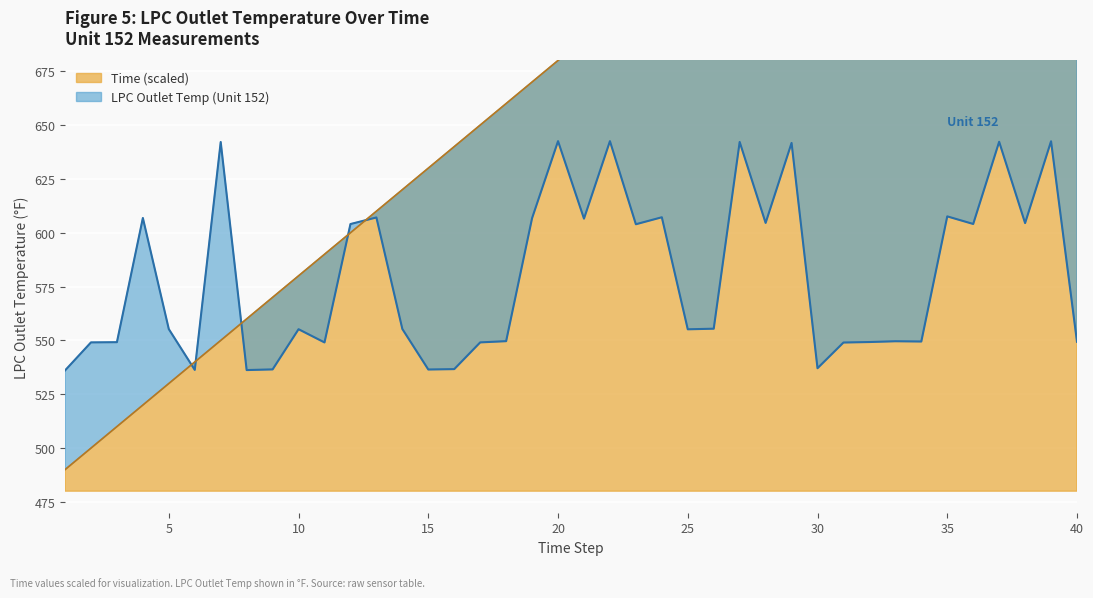

Rank the categories by Time value from lowest to highest.

1, 2, 3, 4, 5, 6, 7, 8, 9, 10, 11, 12, 13, 14, 15, 16, 17, 18, 19, 20, 21, 22, 23, 24, 25, 26, 27, 28, 29, 30, 31, 32, 33, 34, 35, 36, 37, 38, 39, 40